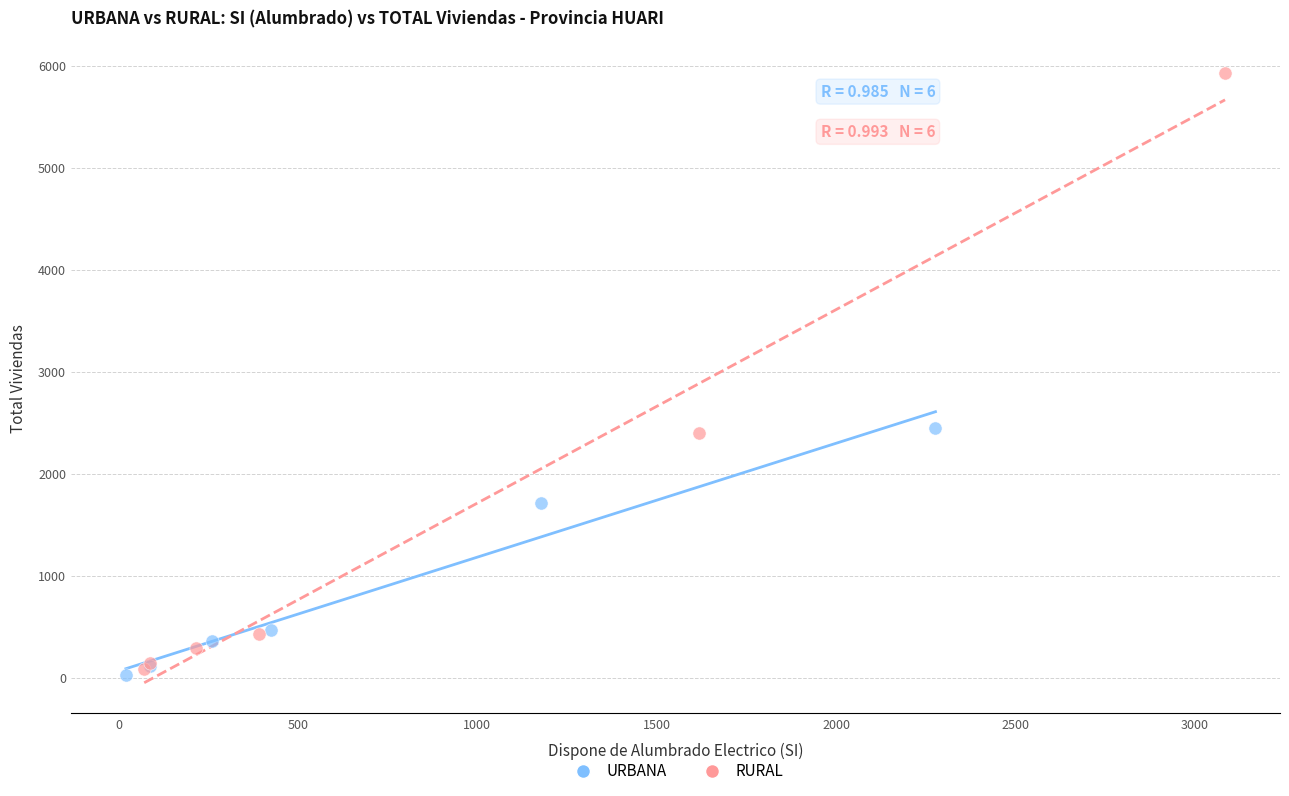

Which series contains the lowest Y value?

URBANA